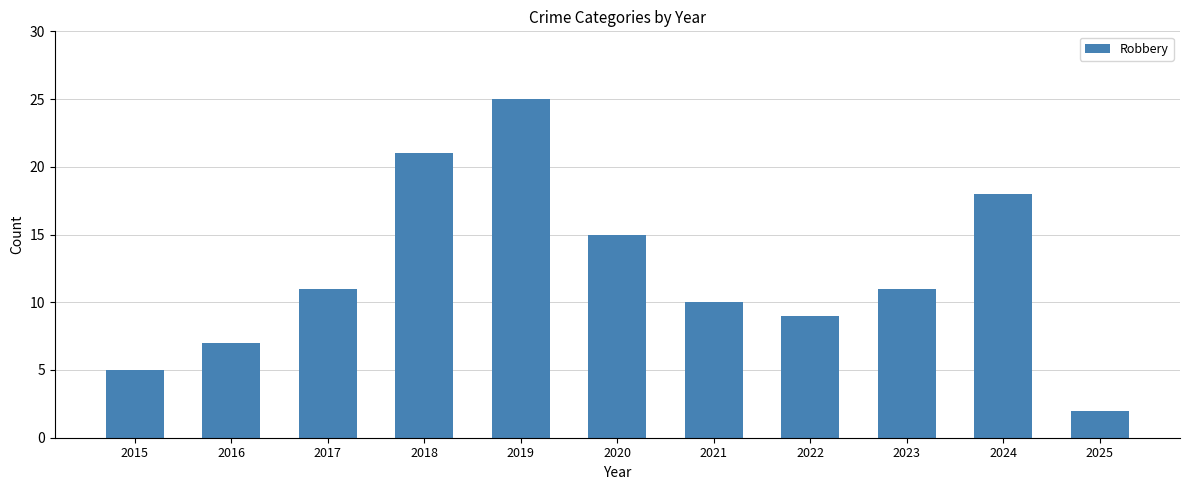

The value at 2022 is 9. True or false?

True